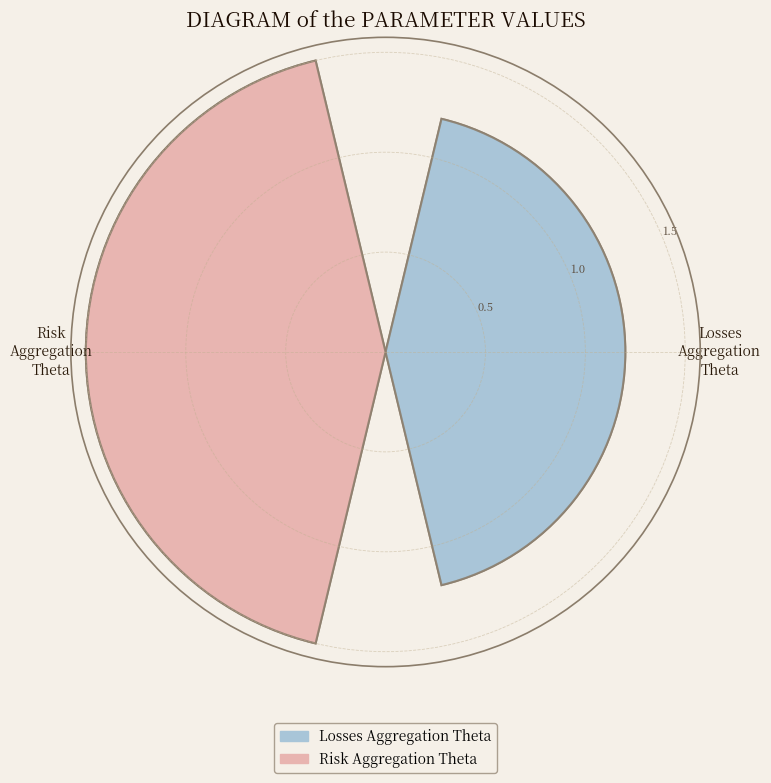

Between Losses_Aggregation_Theta and Risk_Aggregation_Theta, which is larger?

Risk_Aggregation_Theta